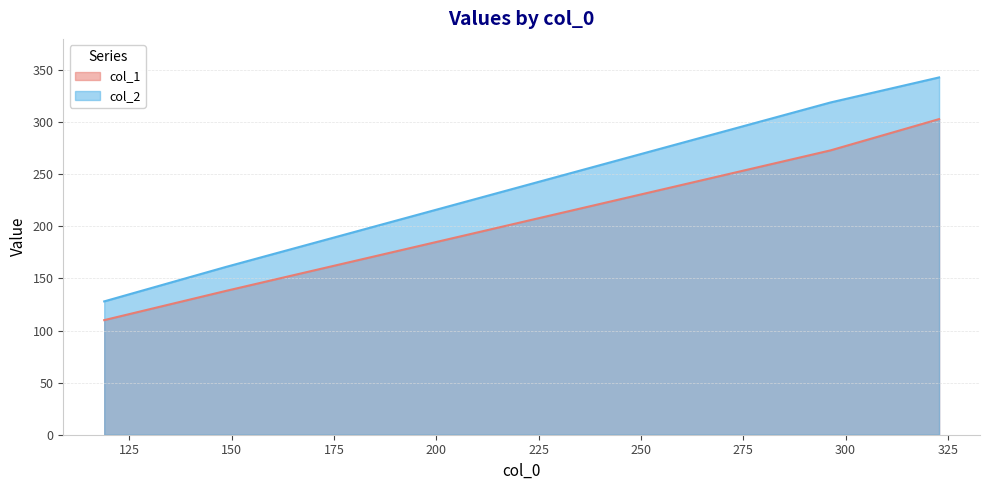

List the series in order of their overall mean, highest first.

col_2, col_1